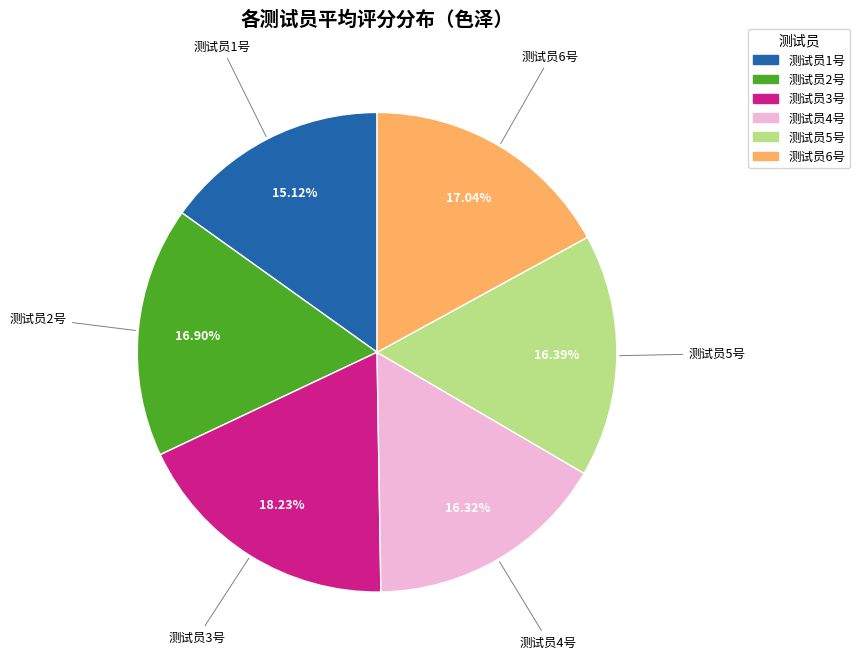

Between 测试员3号 and 测试员6号, which is larger?

测试员3号